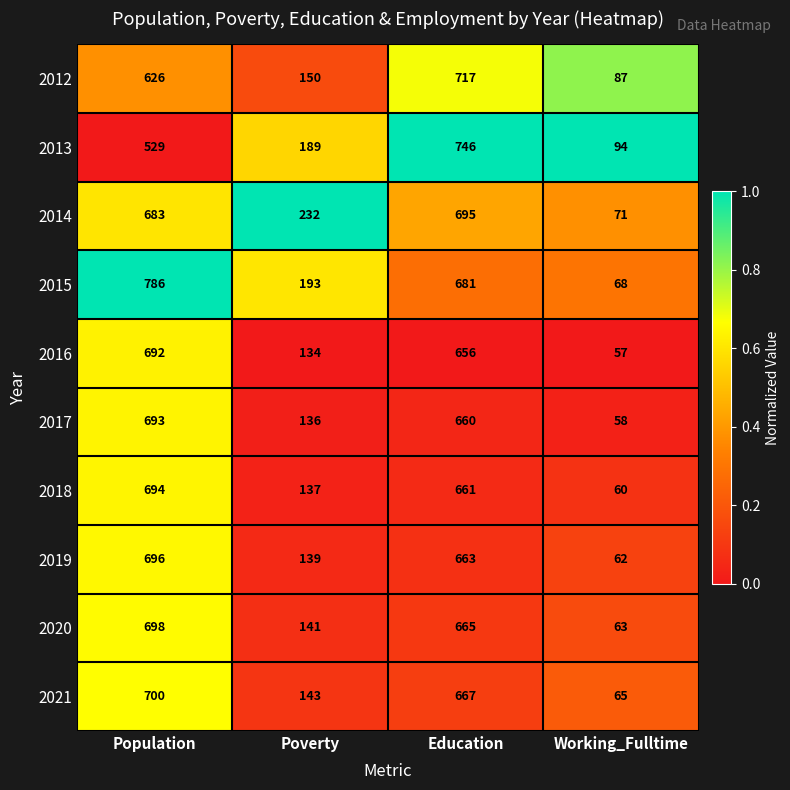

The value of 2013 at Poverty is 189. True or false?

True